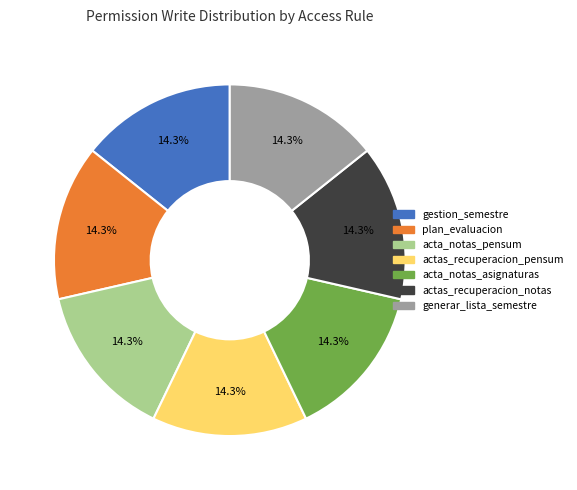

Does any single category account for the majority?

No